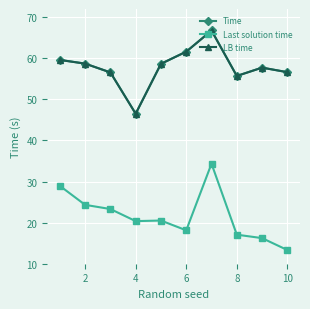

At how many categories does at least one series exceed 53?

9